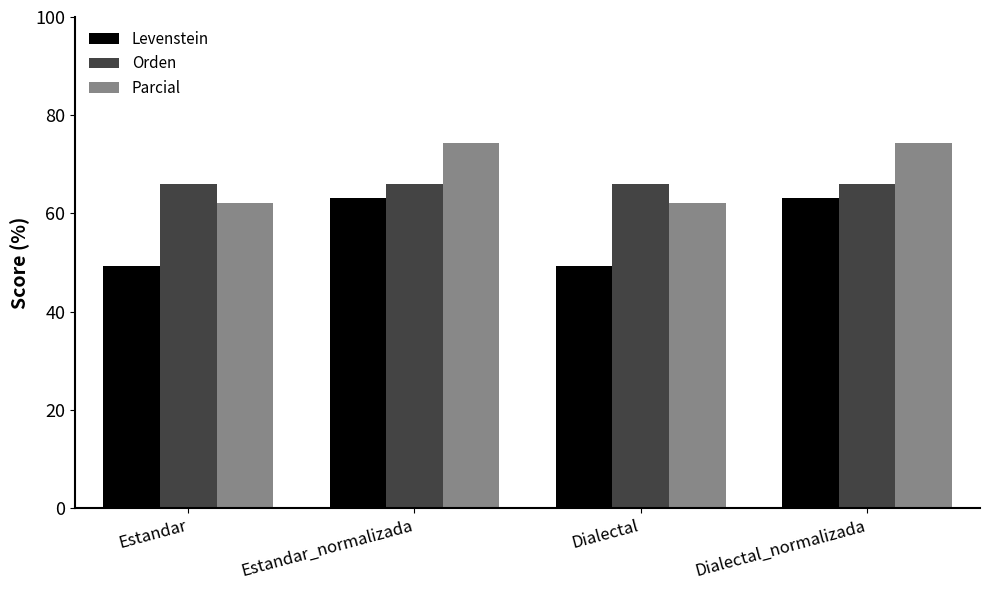

What are all the series names shown in the legend?

Levenstein, Orden, Parcial